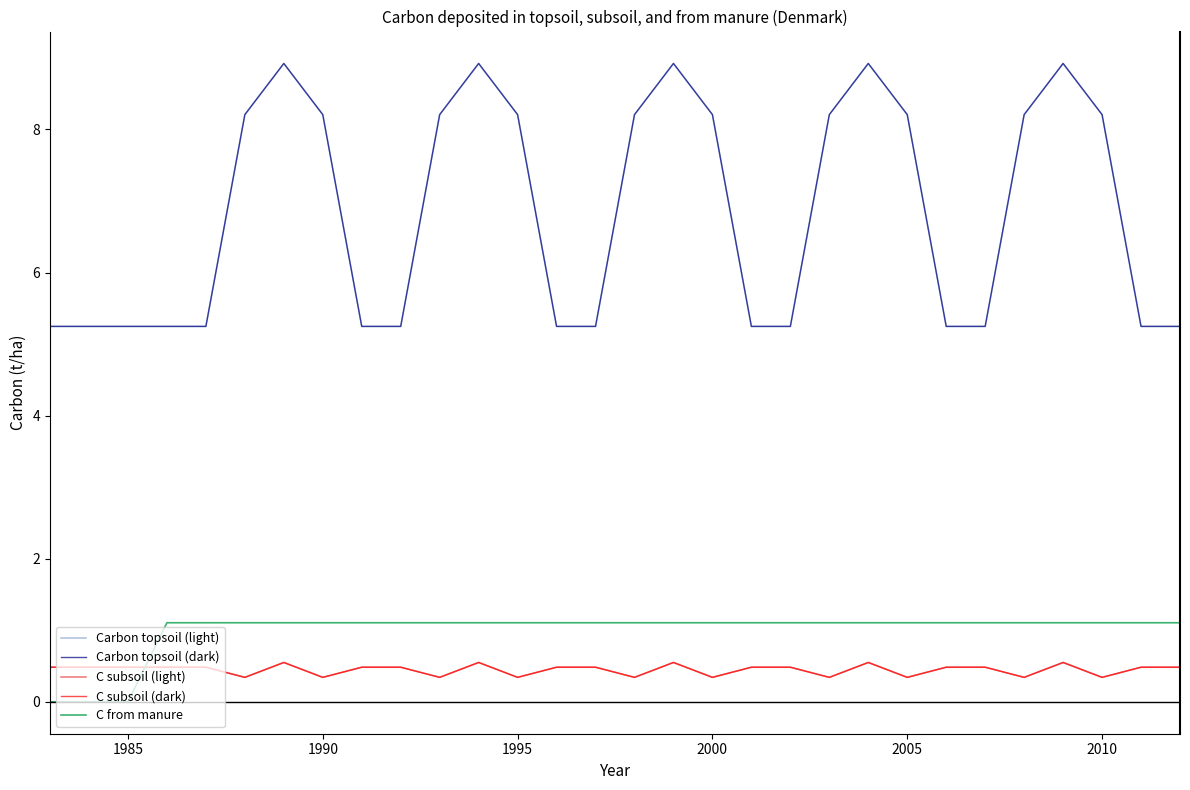

Is this an area chart (filled region under the line)?

No